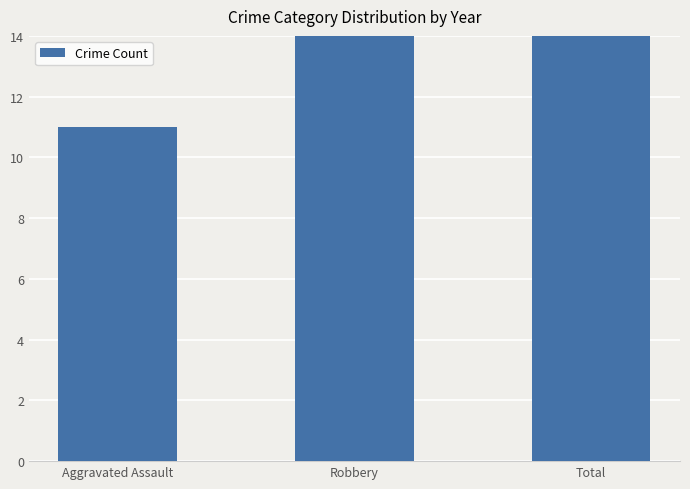

Reading left to right, what are all the values shown in this chart?

Aggravated Assault=11	Robbery=53	Total=80